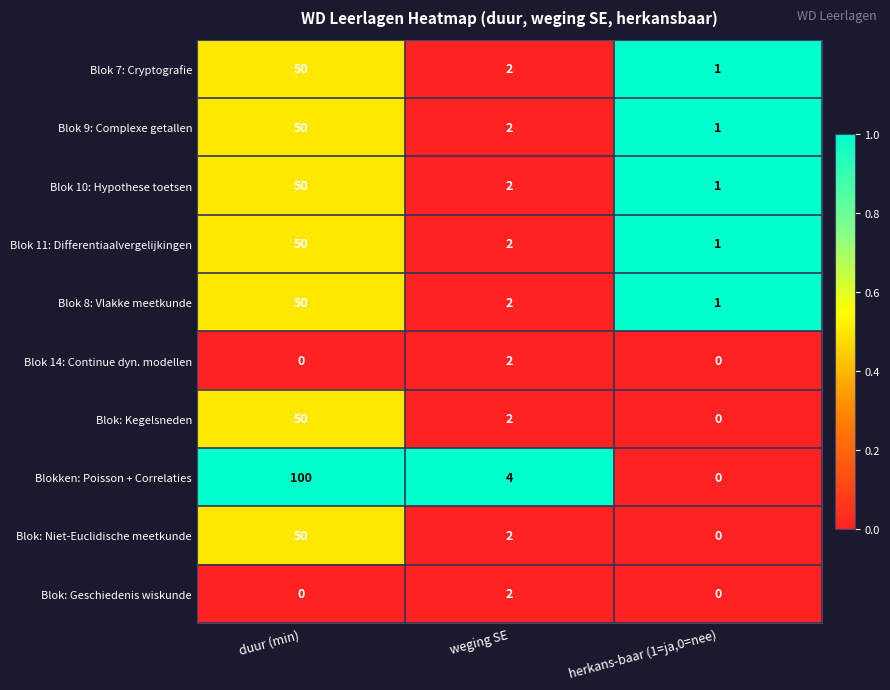

At how many categories does at least one series exceed 0?

3